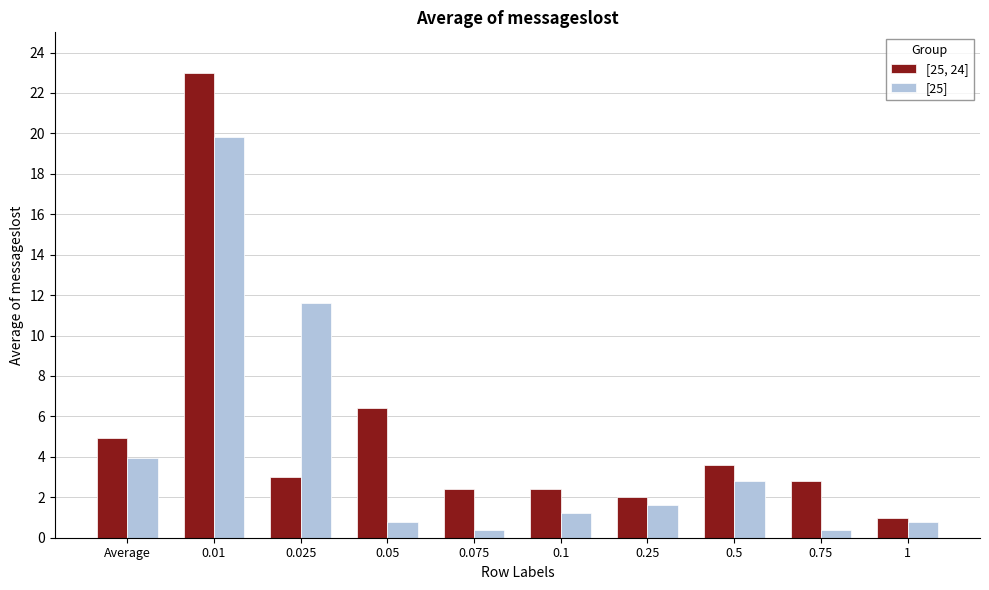

True or false: [25, 24] has a value of 11.4 at 0.01.

False